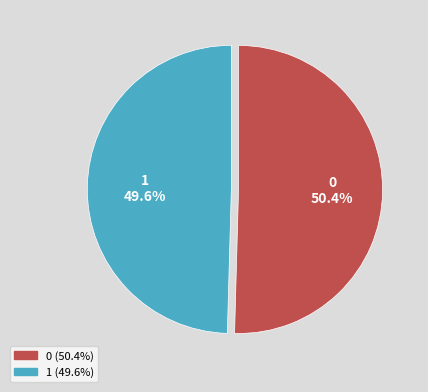

Is there a majority slice in this chart?

Yes